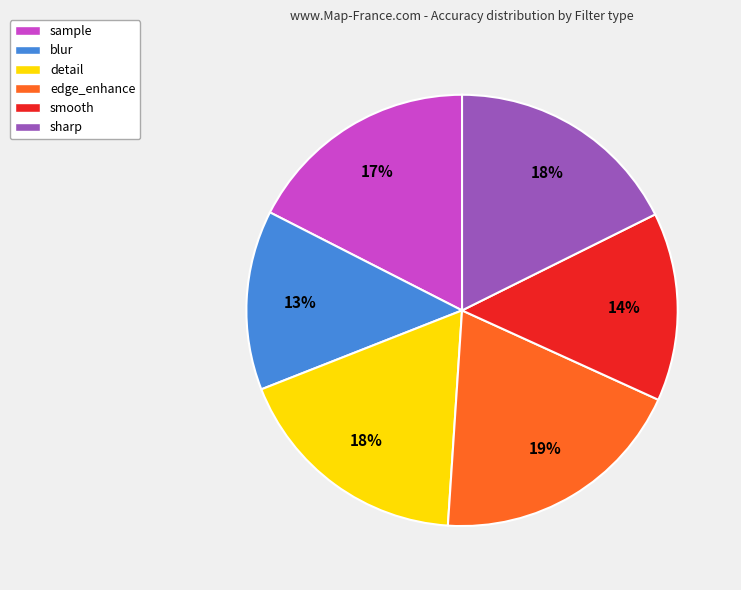

To the nearest percent, what is the difference between the largest and smallest slice percentages?

6%